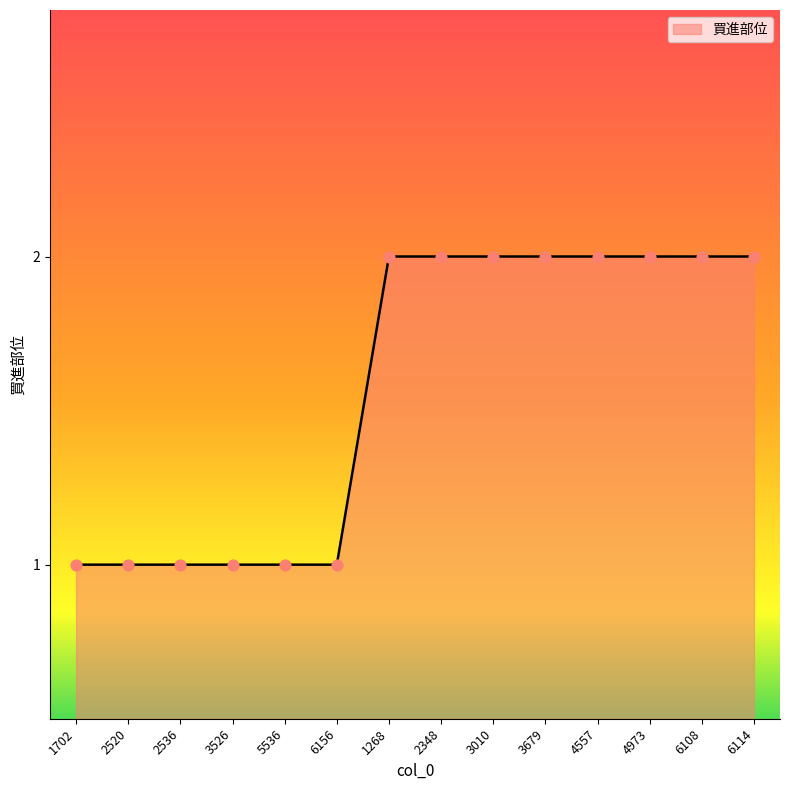

Approximately how many times larger is the value at 3526 compared to 1702?

1.0